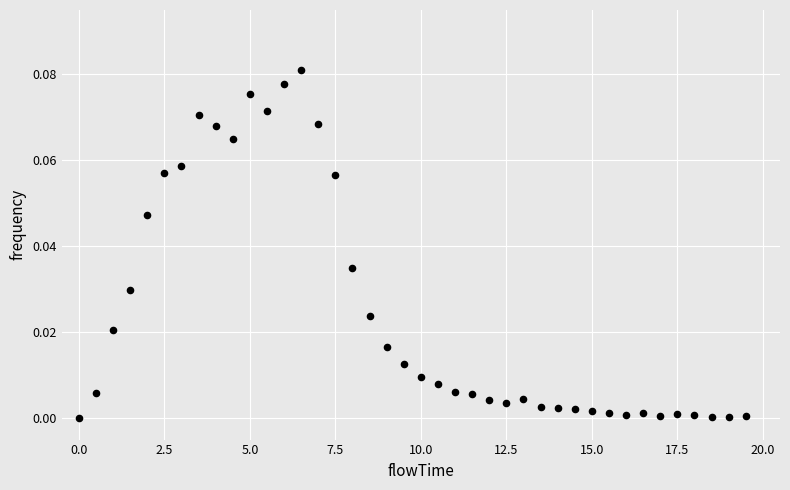

What is the range of X values (max minus min)?

19.5